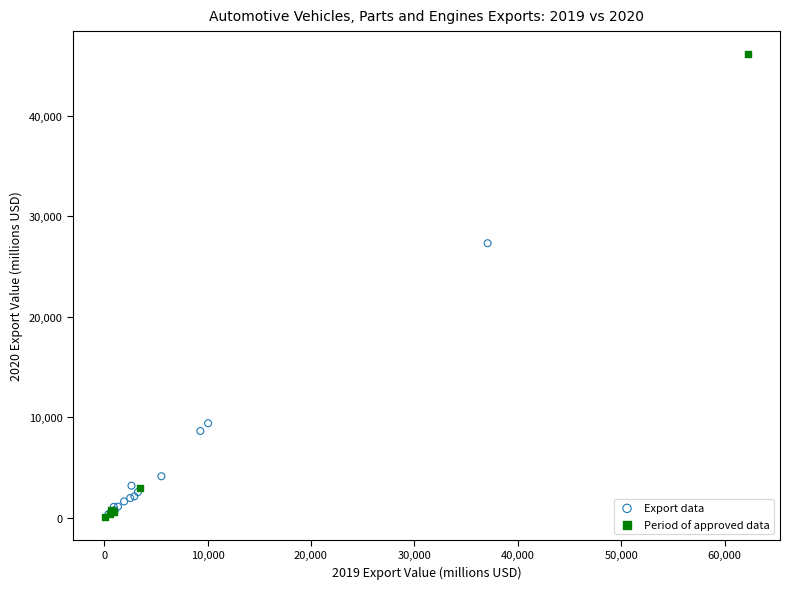

Which series reaches the maximum Y coordinate?

Period of approved data